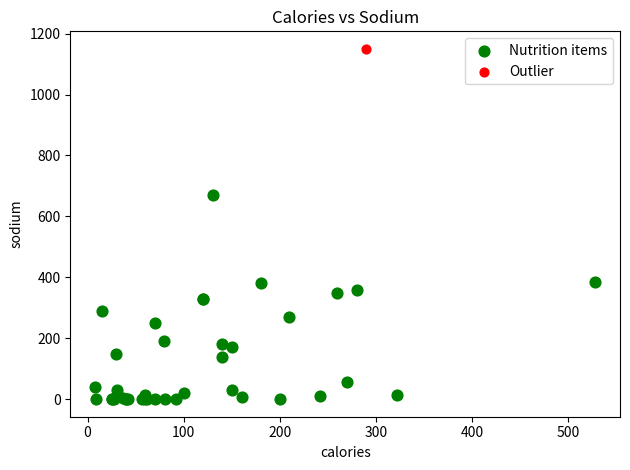

What are all the series names shown in the legend?

Nutrition items, Outlier